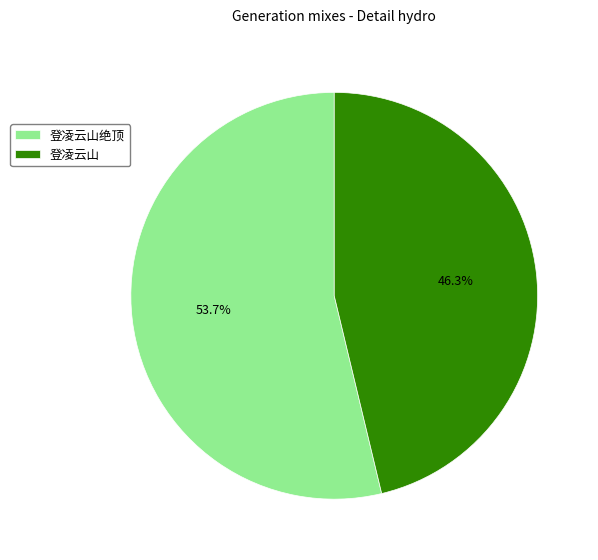

What is the ratio of the value at 登凌云山绝顶 to the value at 登凌云山?

1.2